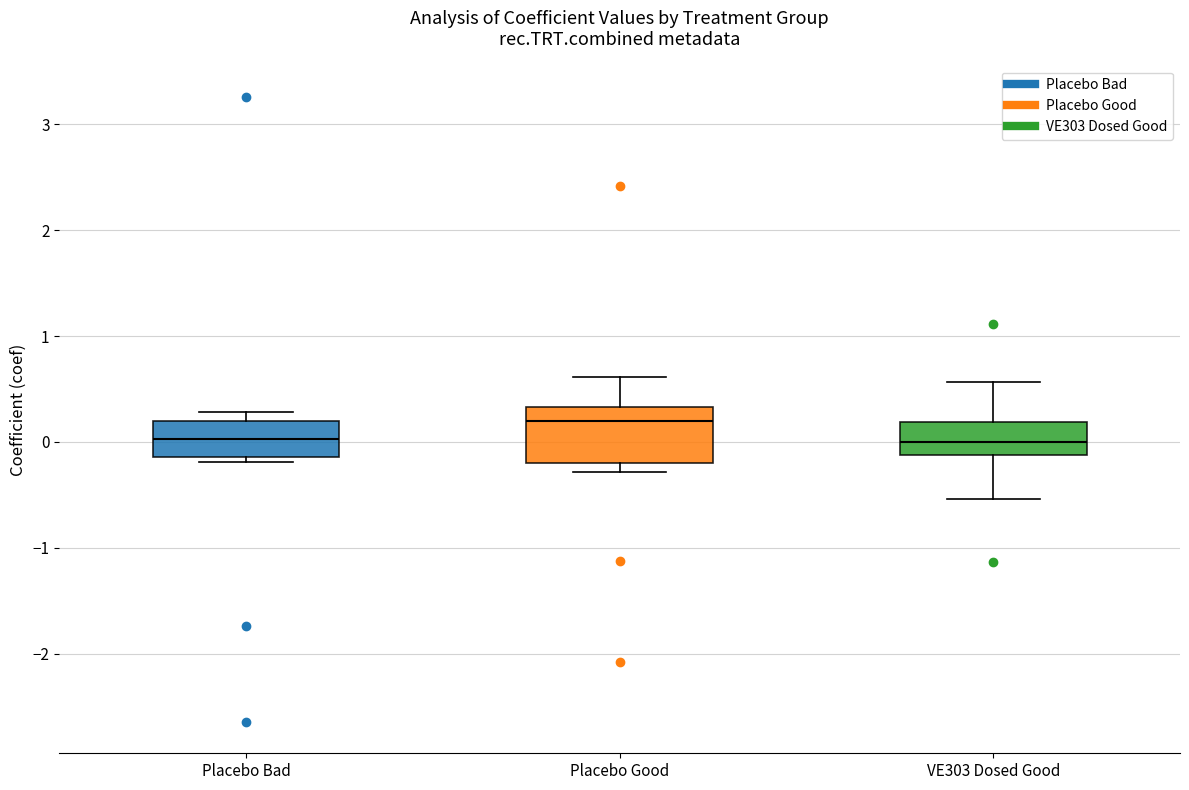

Which box has the highest median line?

Placebo Good